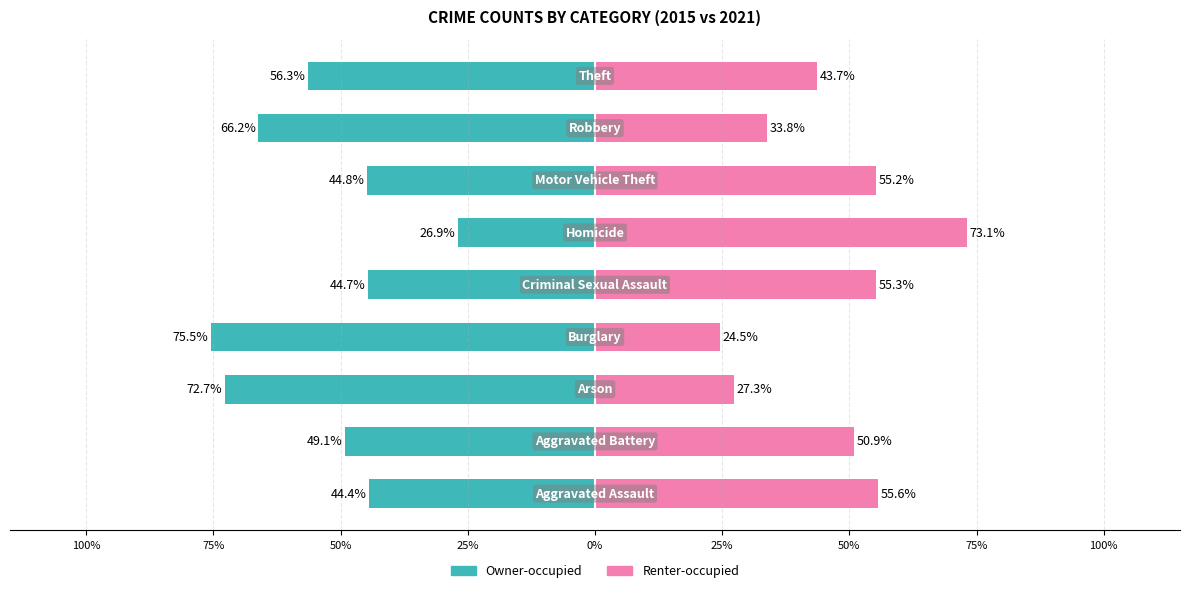

Rank the series at 50% from highest to lowest value.

Renter-occupied, Owner-occupied